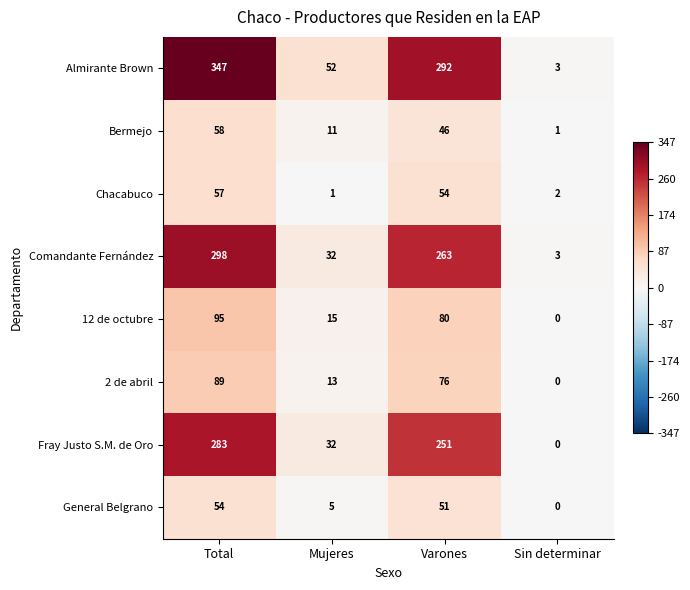

How many distinct data groups are displayed?

8